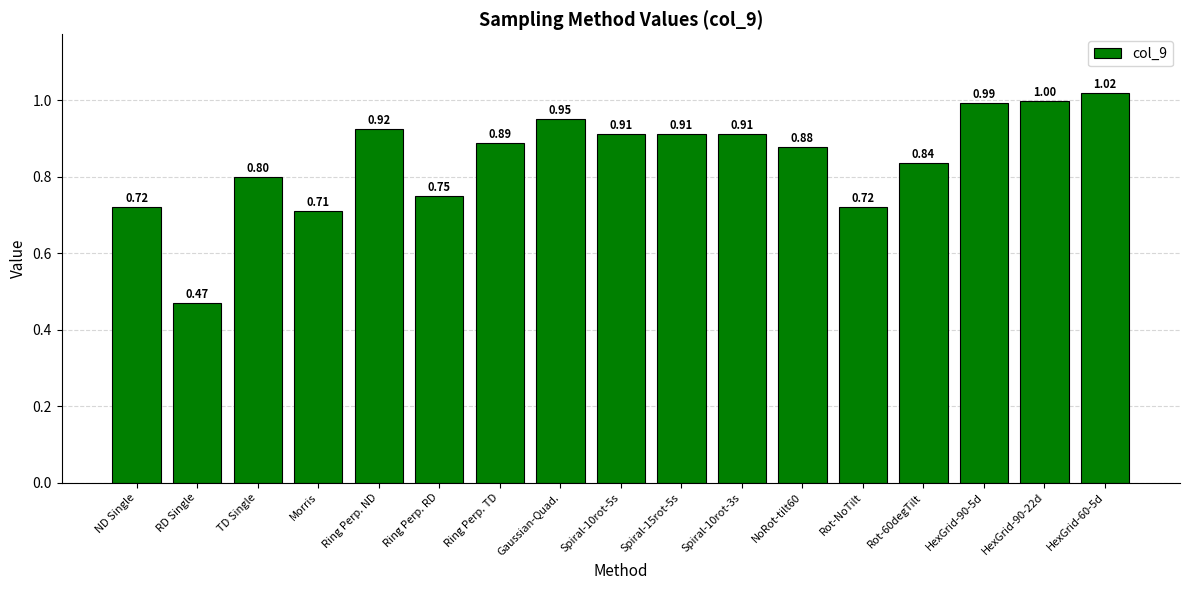

The value at Spiral-10rot-5s is 1.3. True or false?

False